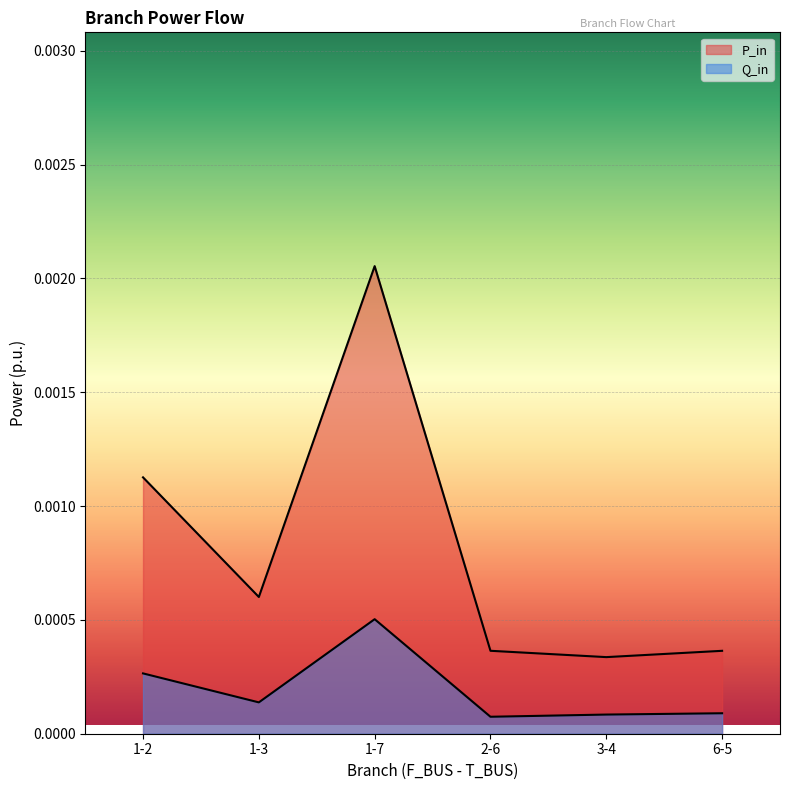

Which series changed the most between 1-3 and 3-4?

P_in